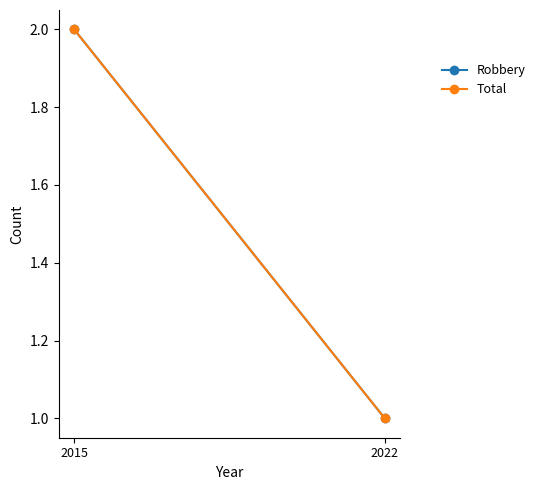

Reading left to right, transcribe all the data shown in this chart.

Robbery: 2	1
Total: 2	1